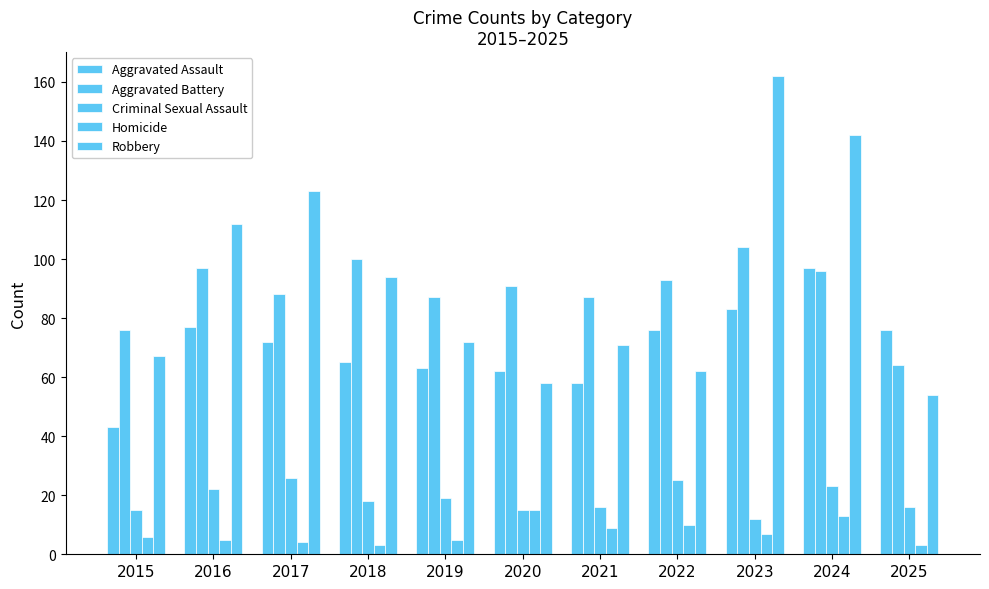

Reading right to left, list all the values displayed in this chart.

Aggravated Assault: 76	97	83	76	58	62	63	65	72	77	43
Aggravated Battery: 64	96	104	93	87	91	87	100	88	97	76
Criminal Sexual Assault: 16	23	12	25	16	15	19	18	26	22	15
Homicide: 3	13	7	10	9	15	5	3	4	5	6
Robbery: 54	142	162	62	71	58	72	94	123	112	67